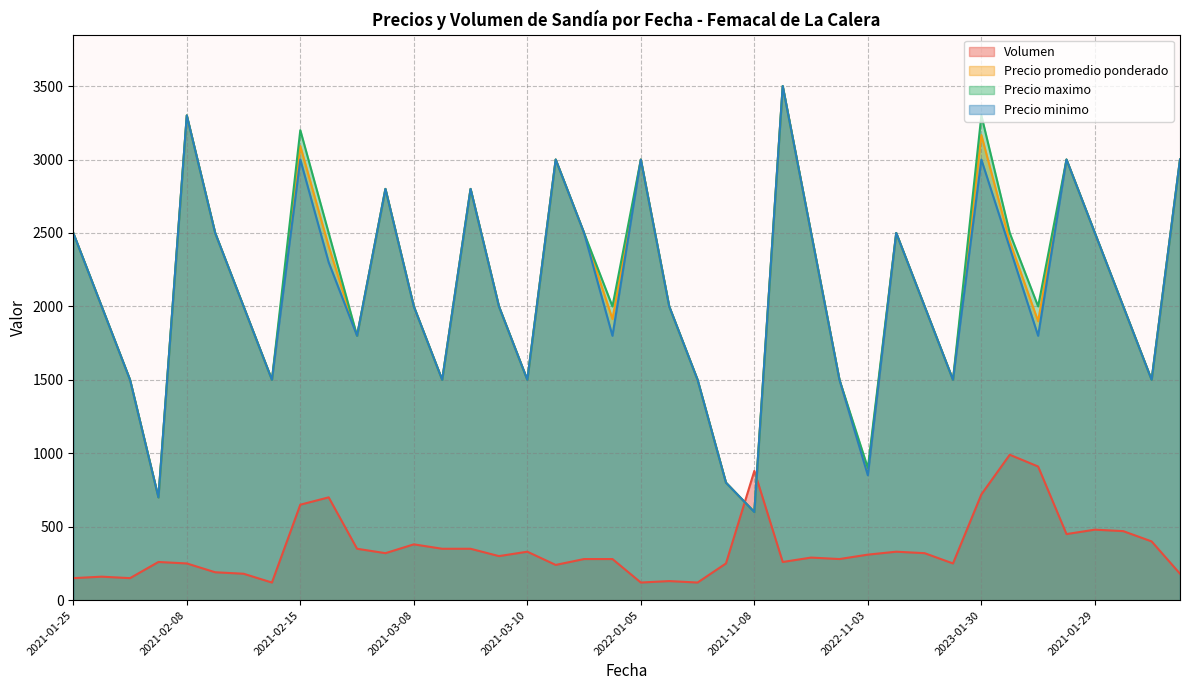

At how many categories does at least one series exceed 244?

40